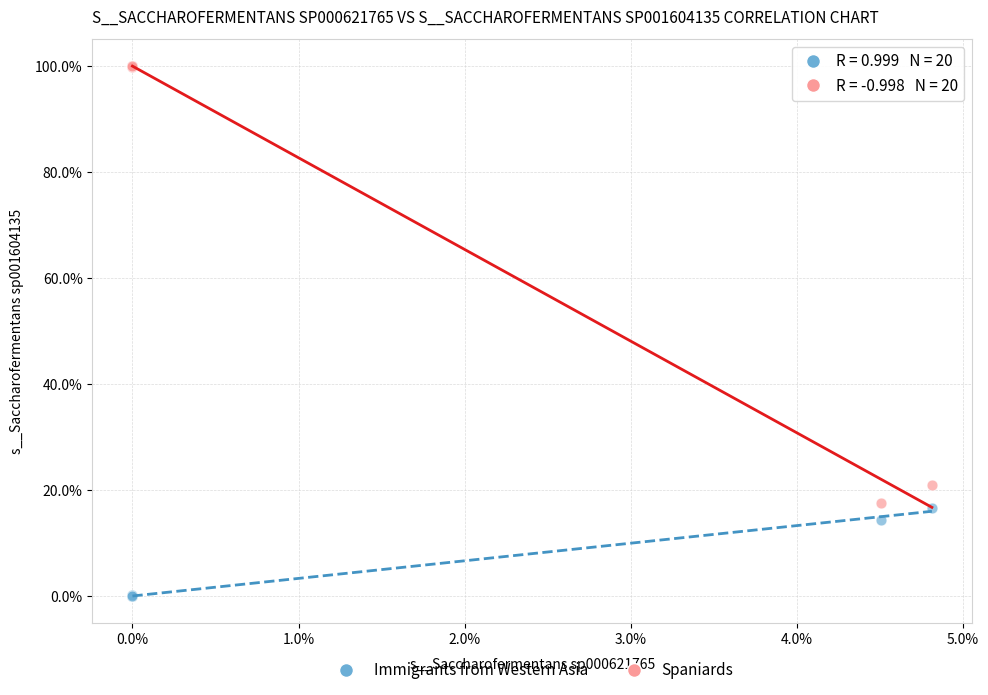

Which series has the widest spread of Y values?

Spaniards